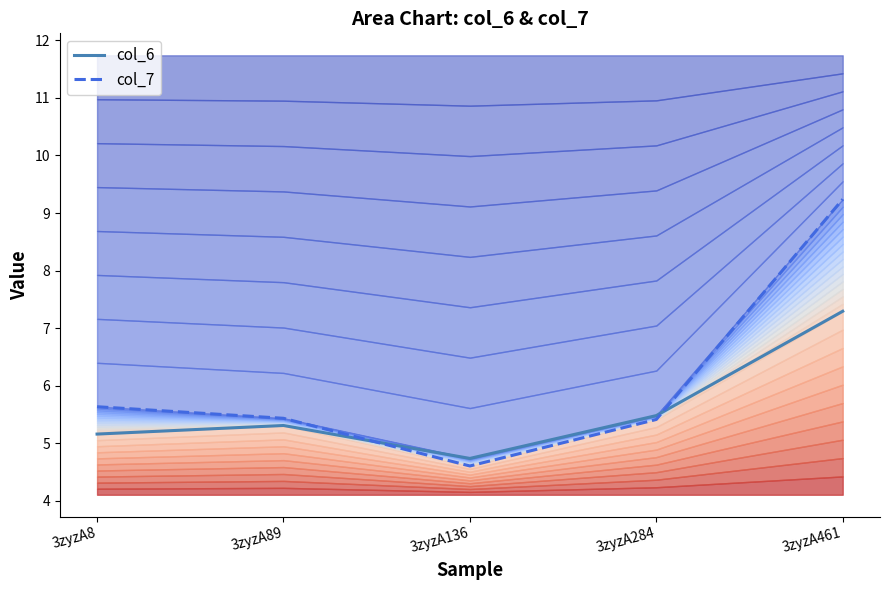

What is the value of the col_6 point at the 4th from the left?

5.5